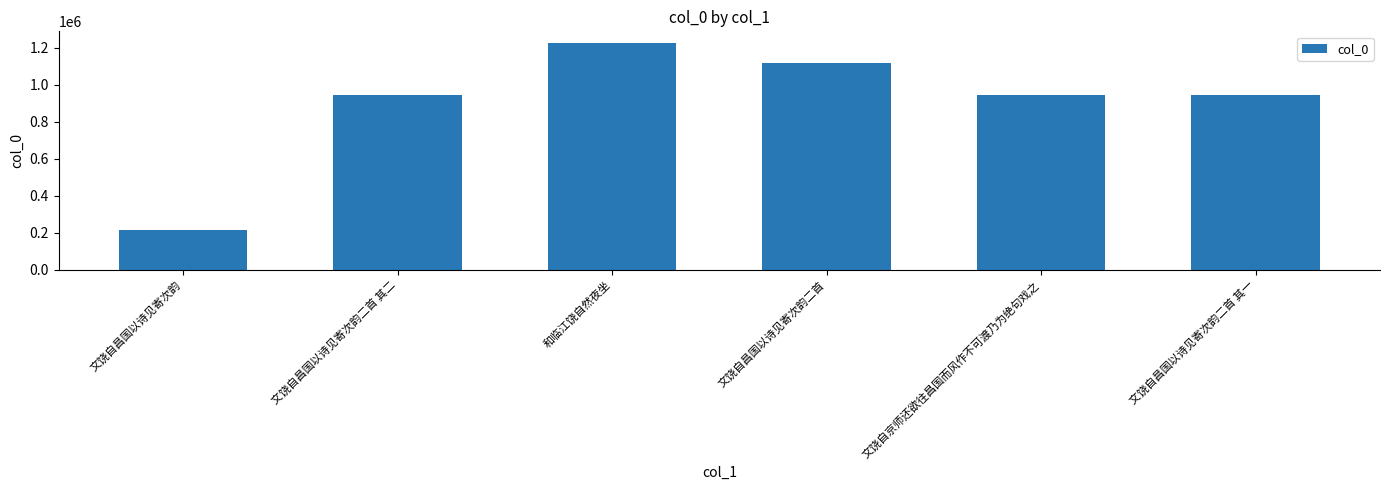

Does the chart contain stacked bars?

No